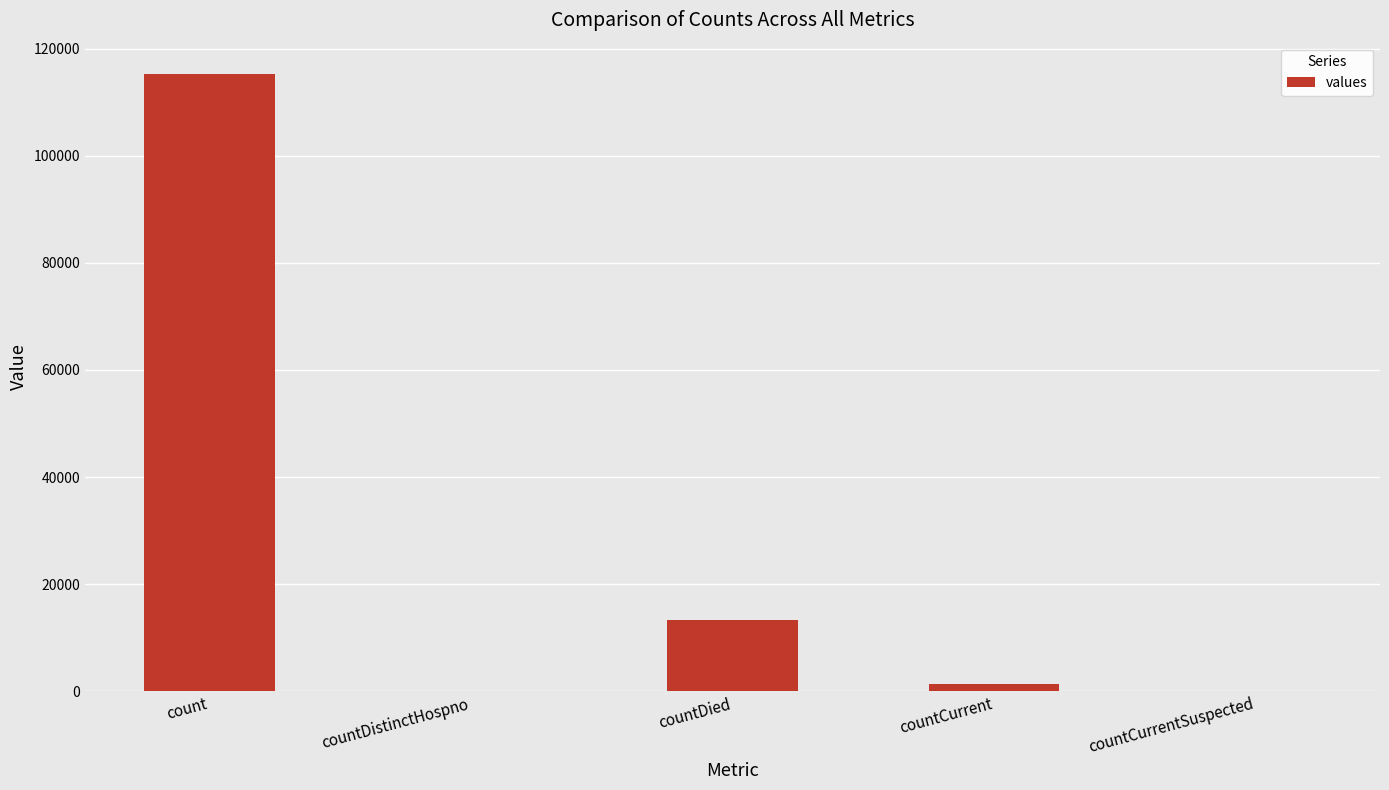

At which label does the data first exceed 1383?

count